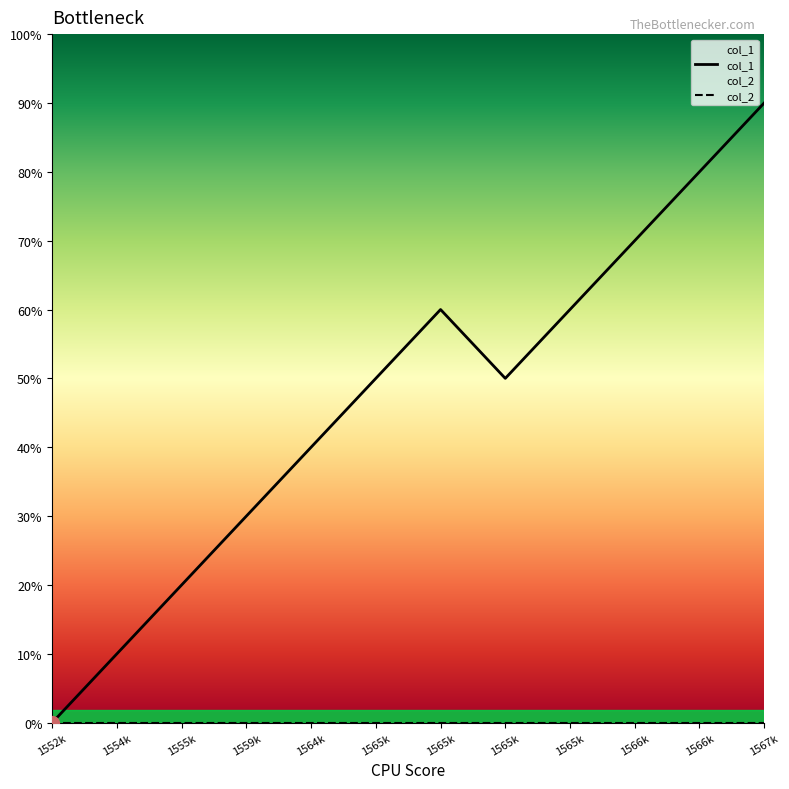

What is the change in value from 1555k to 1559k?

+1